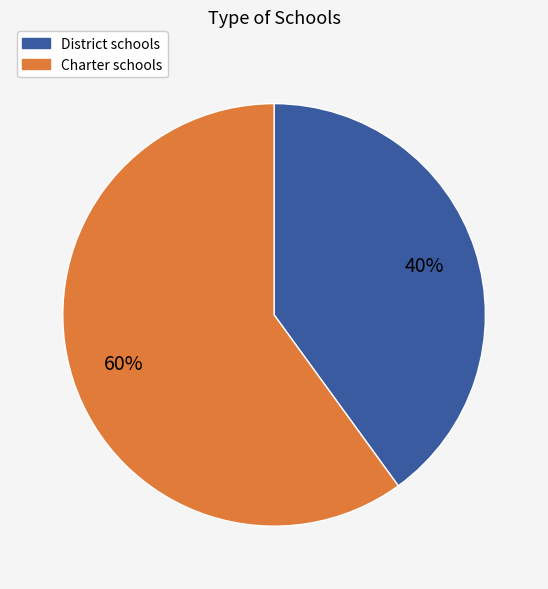

Is Charter the majority of the pie?

Yes